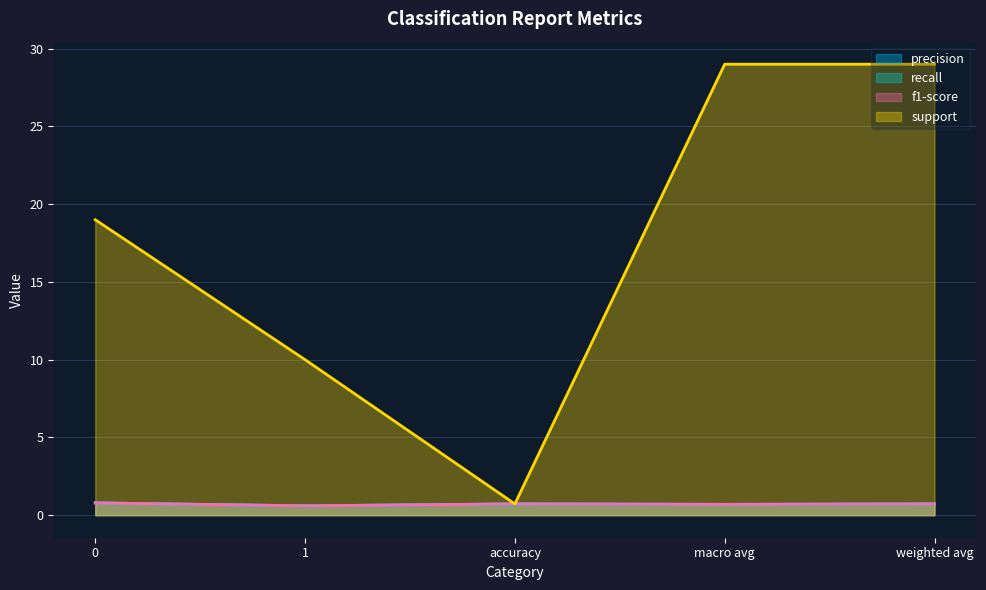

In recall, how many points are lower than both neighbors (excluding endpoints)?

2